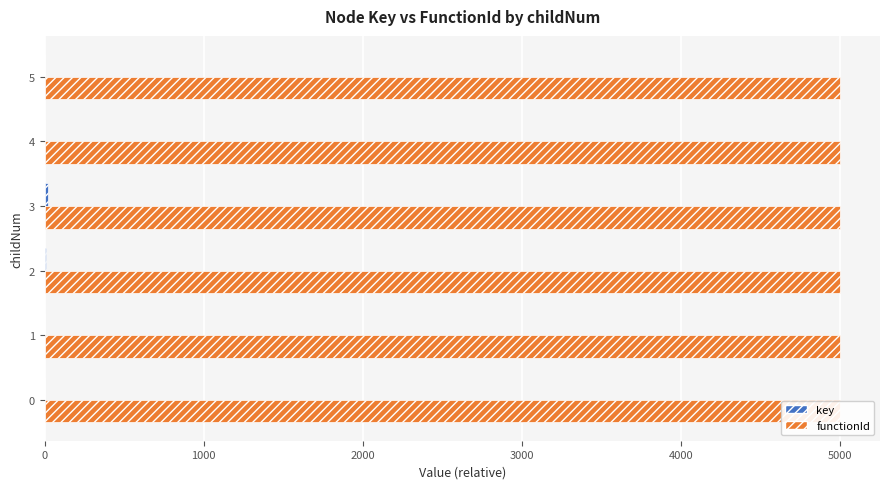

Between 2000 and 5000, which series saw the biggest shift?

key